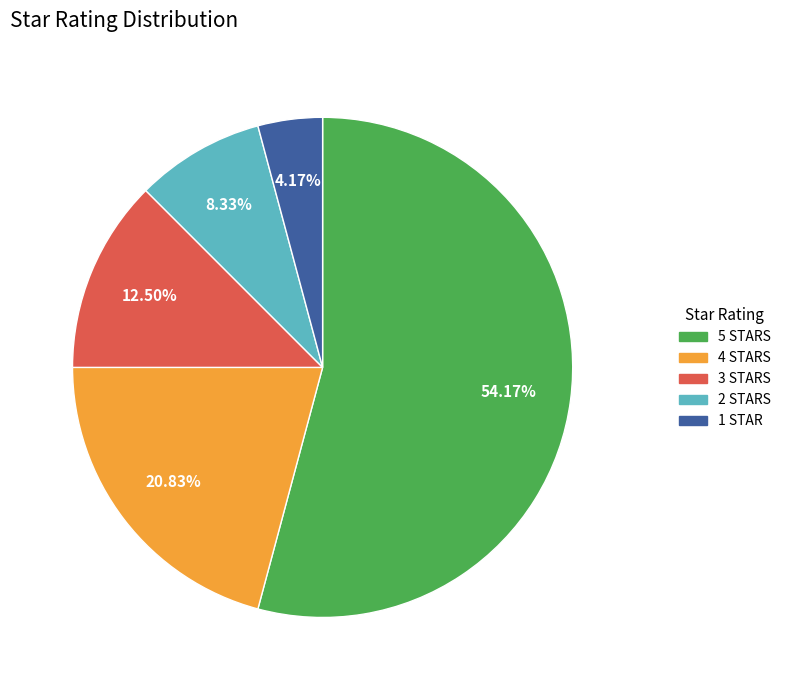

Which has a higher value, 2 STARS or 1 STAR?

2 STARS